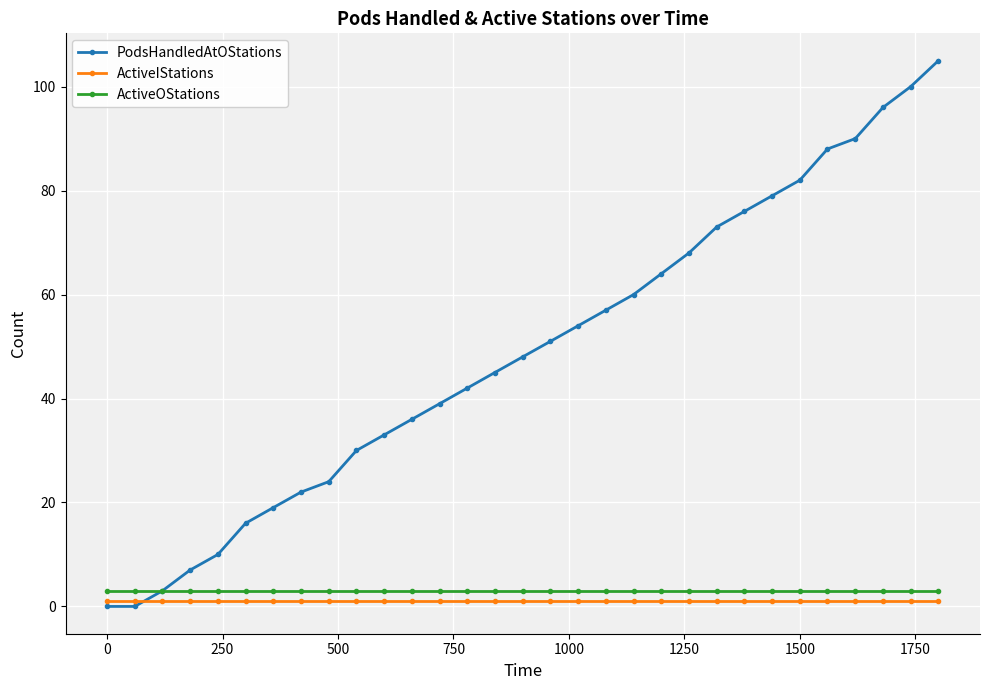

True or false: ActiveOStations and ActiveIStations intersect in this chart.

False